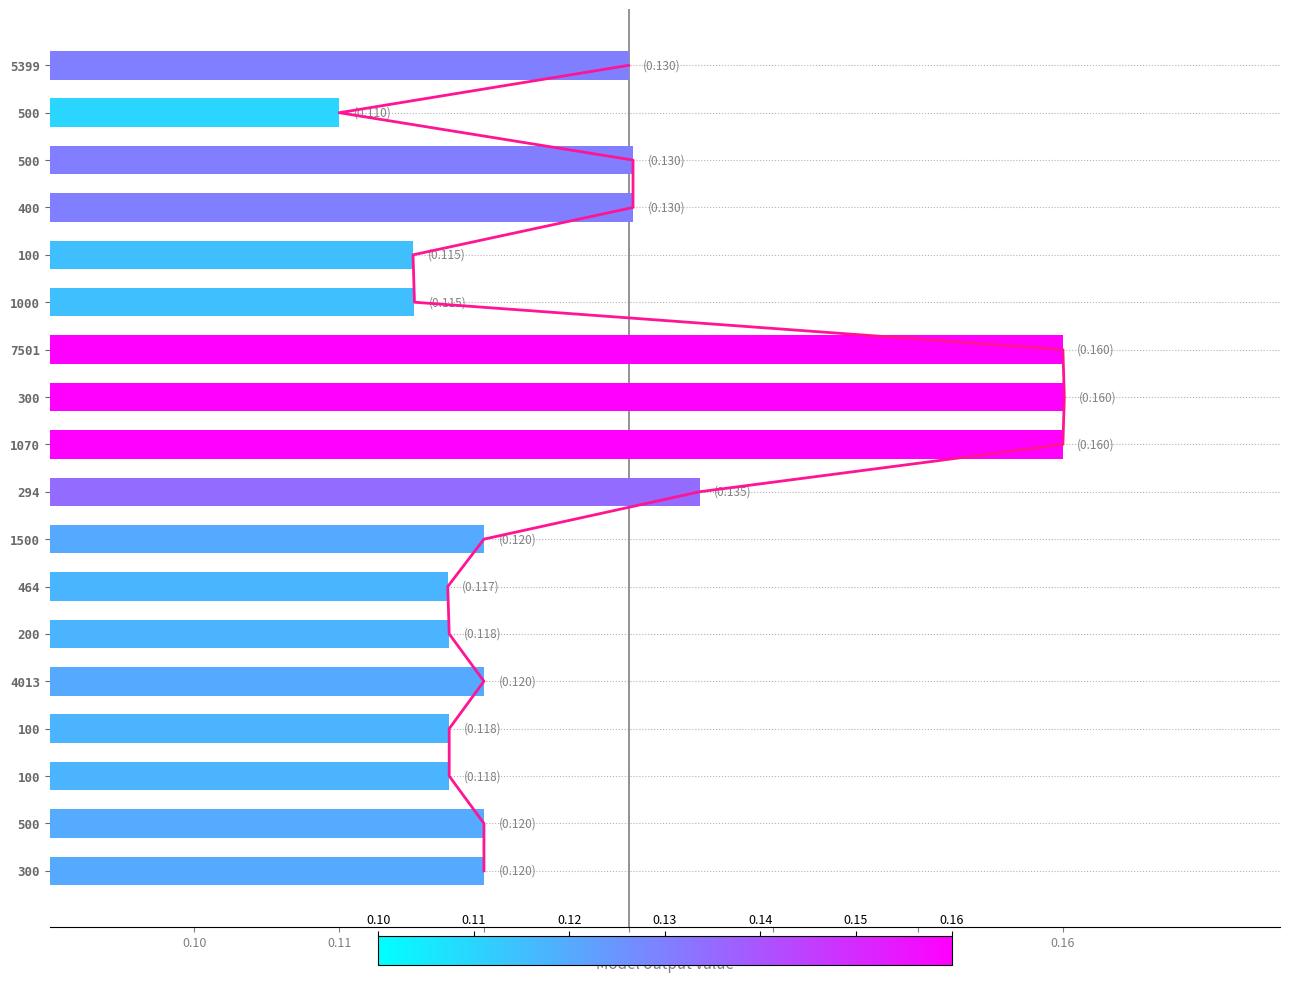

Is the value of high at 14 greater than the value of high_line at 0.14?

No